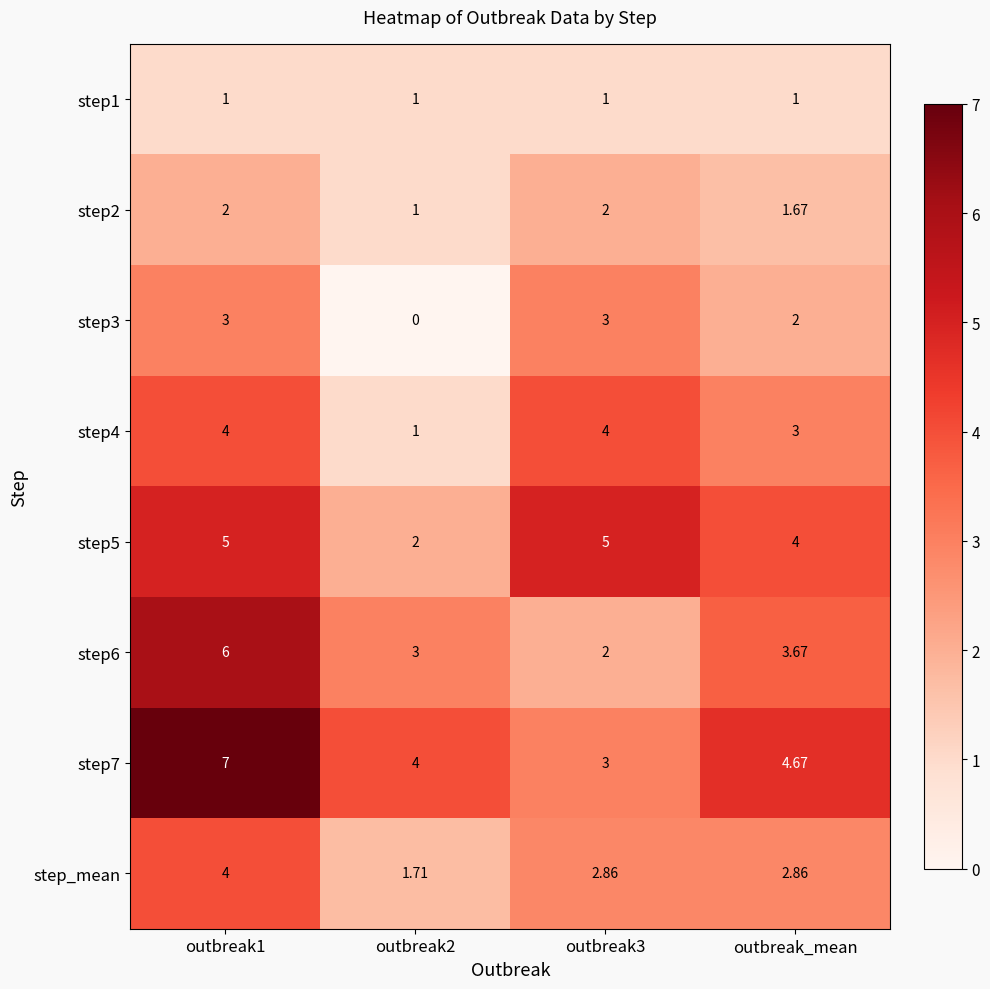

Is the value of step7 at outbreak3 greater than the value of step4 at outbreak1?

No